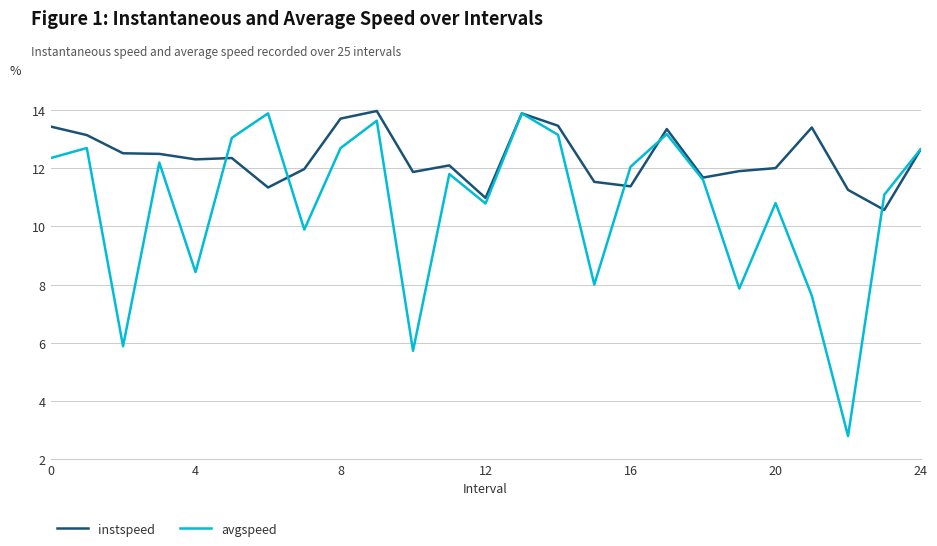

What is the minimum value for avgspeed?

2.8